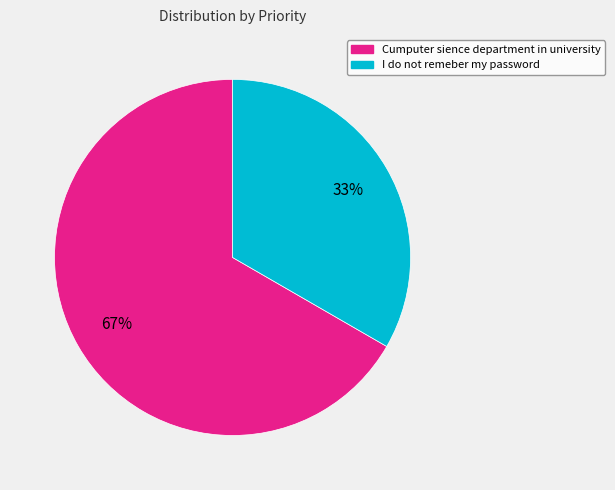

Is the sum of I do not remeber my password and Cumputer sience department in university greater than half?

Yes